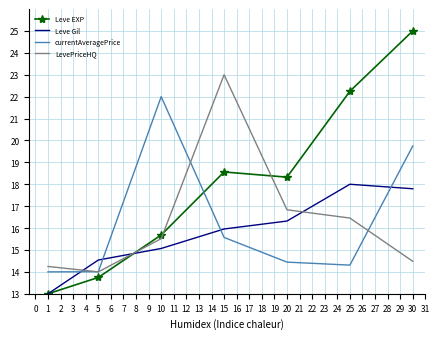

True or false: Leve EXP has a value of 4.8 at 5.

False